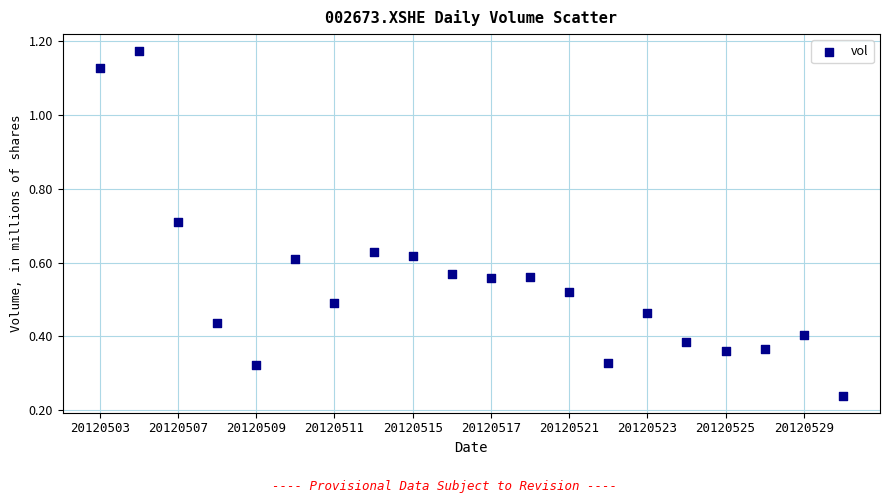

Count the number of points in this scatter plot.

20